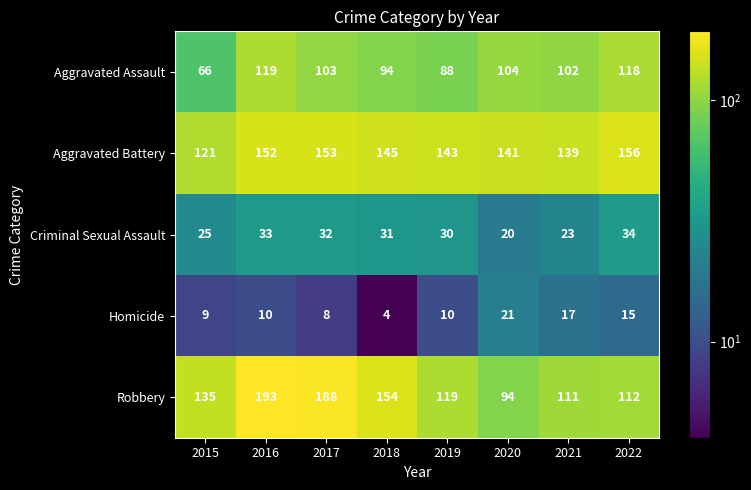

True or false: Aggravated Battery has a value of 96 at 2022.

False